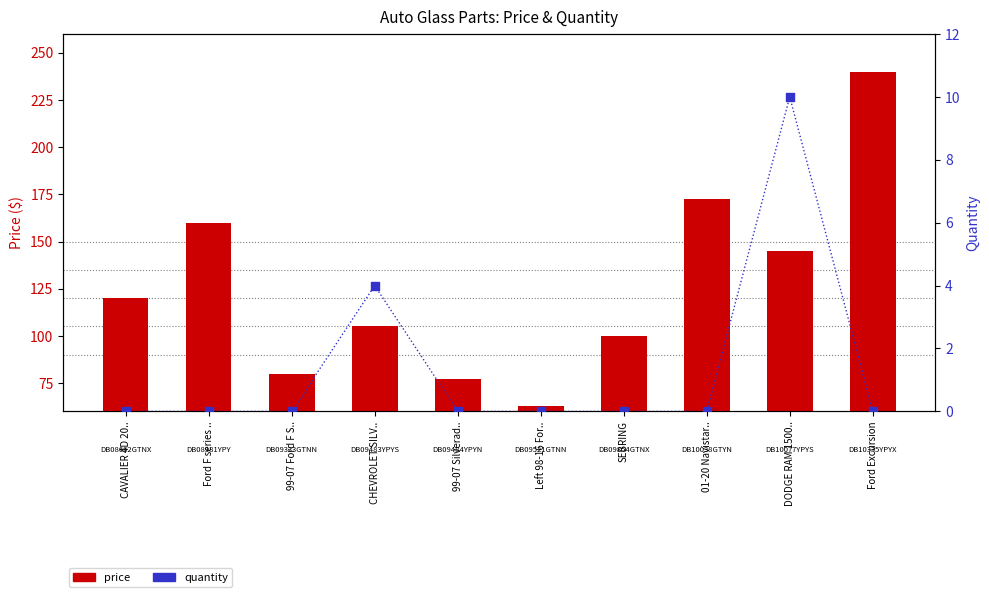

Is the value of price at 99-07 Ford F S.. greater than the value of quantity at 99-07 Silverad..?

Yes